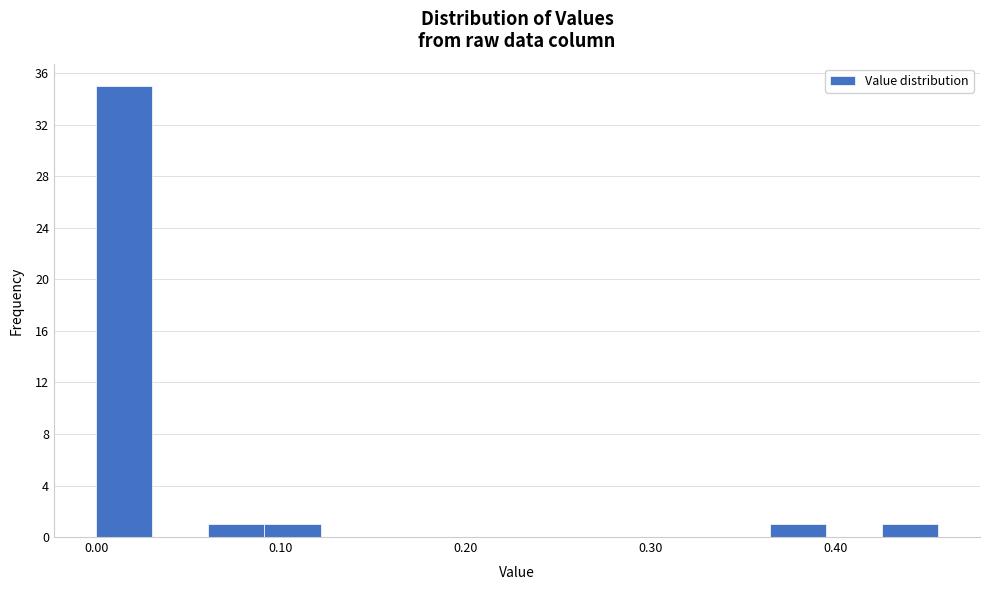

Read against the x-axis, roughly where is the centre of the tallest bar?

0.02